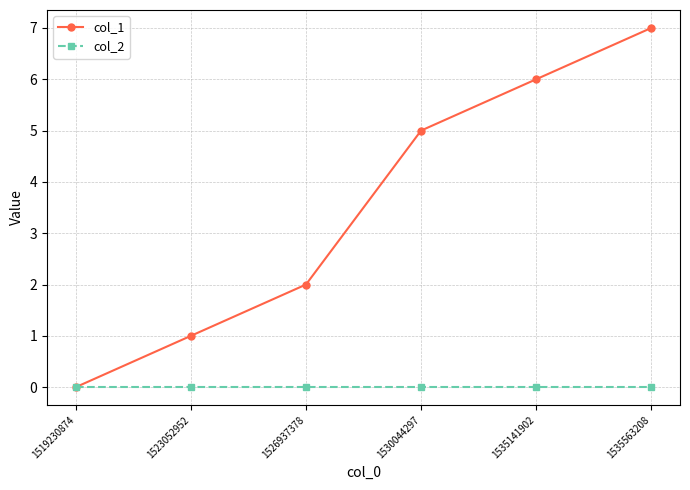

At which category is the sum across all series the highest?

1535563208